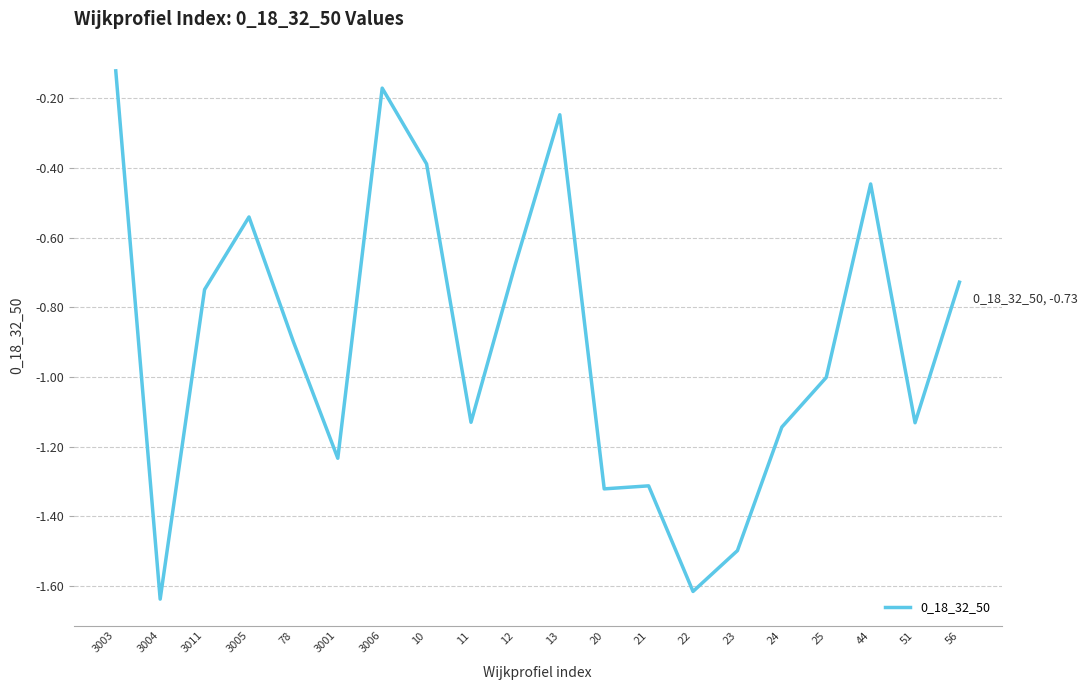

What is the sum of all values?

-18.0